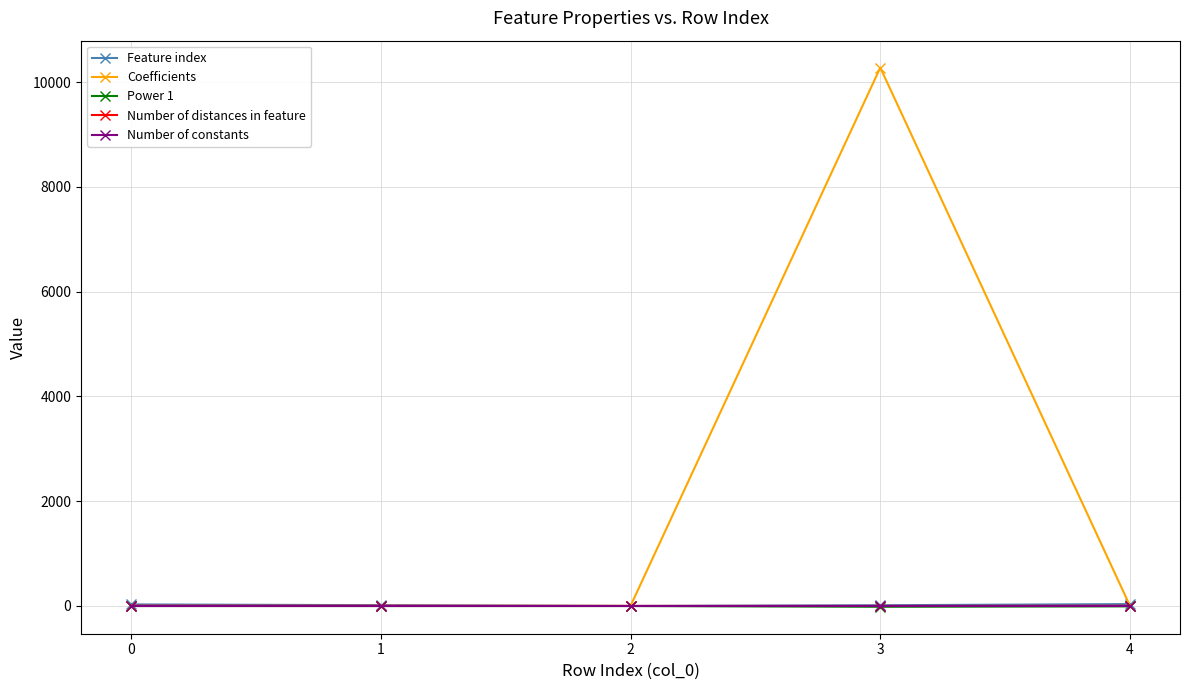

Which series has the largest total across all categories?

Coefficients